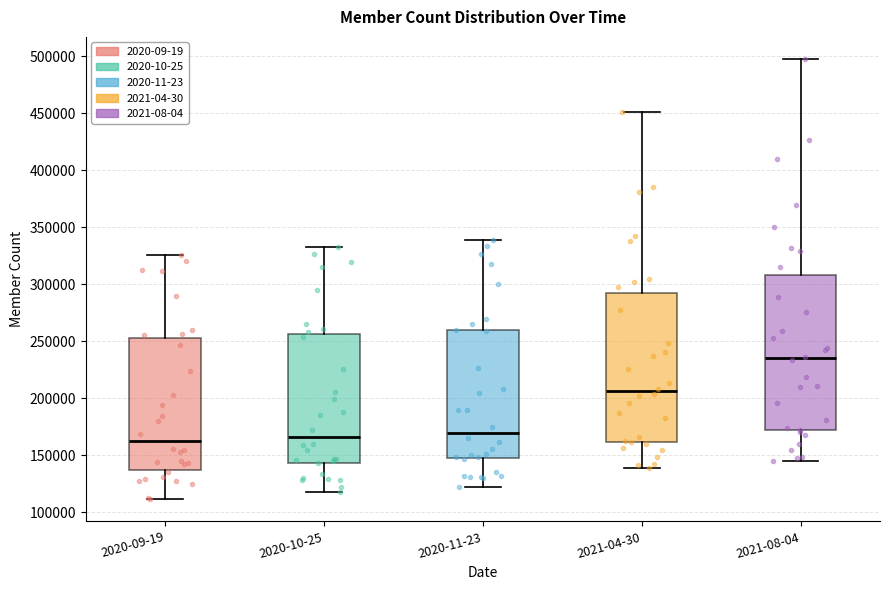

Which box is the tallest, from its lower edge to its upper edge?

2021-08-04